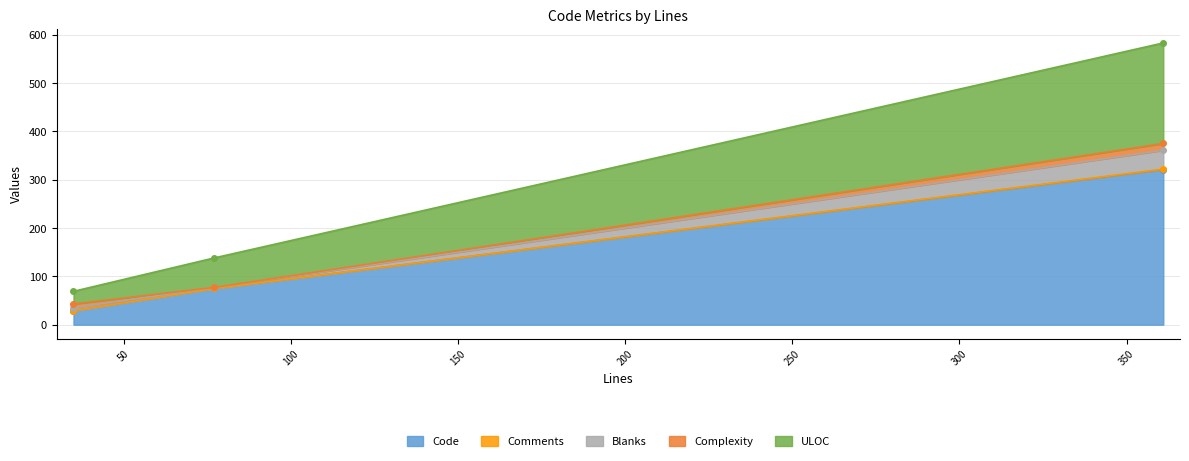

What is the highest value of the Complexity series?

14